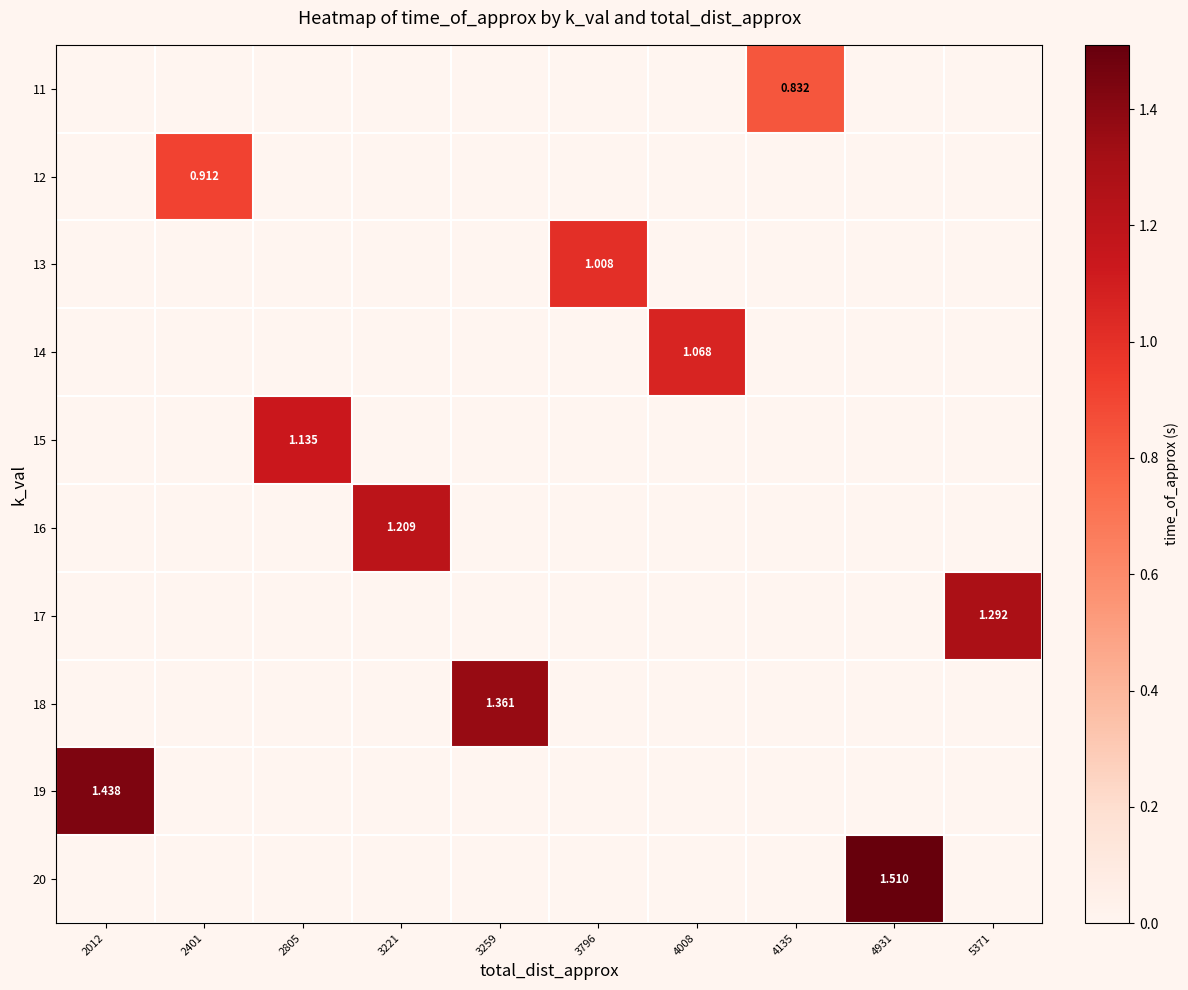

List the series in order of their peak value, highest first.

11, 12, 13, 14, 15, 16, 17, 18, 19, 20